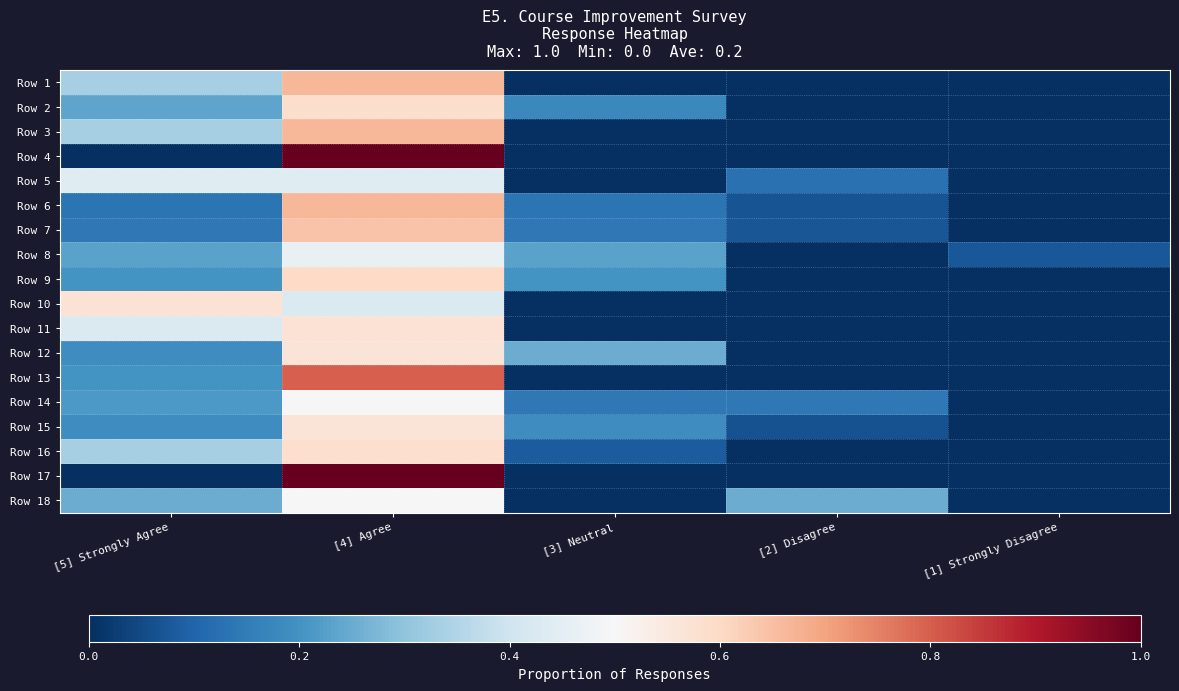

What is the total value across all series at [4] Agree?

11.2